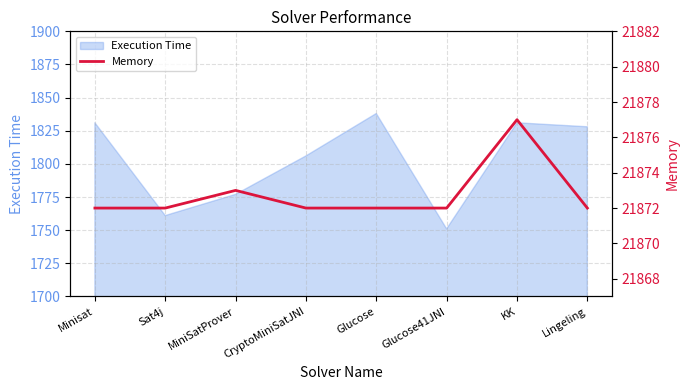

List the labels in order of value, largest first.

KK, MiniSatProver, Minisat, Sat4j, CryptoMiniSatJNI, Glucose, Glucose41JNI, Lingeling